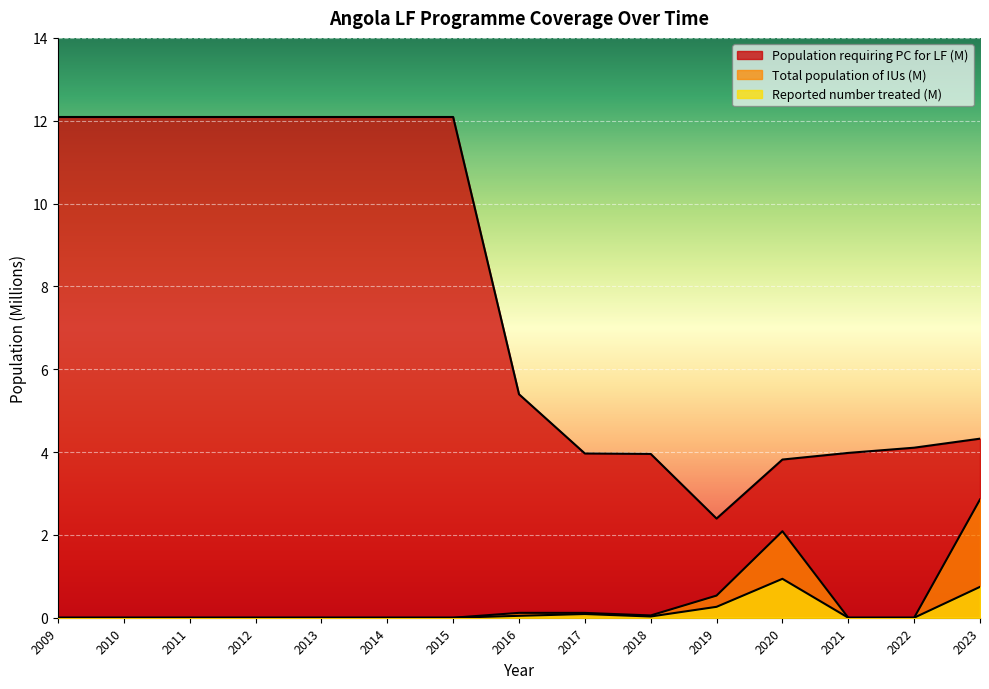

True or false: Total population of IUs (M) and Population requiring PC for LF (M) cross at least once.

False